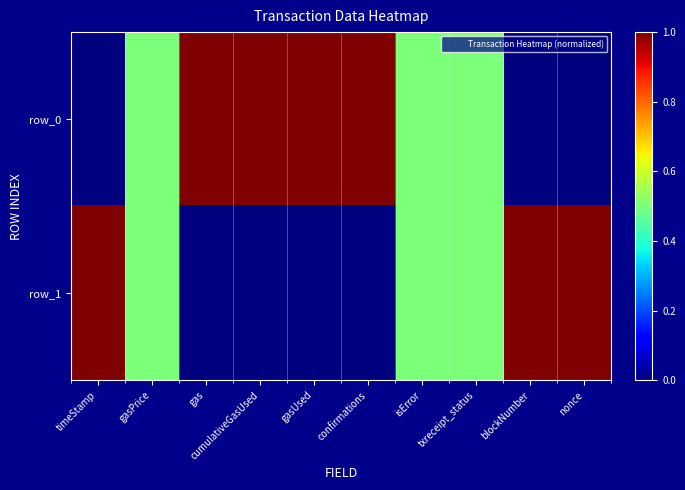

What is the maximum value shown in the chart?

1.0